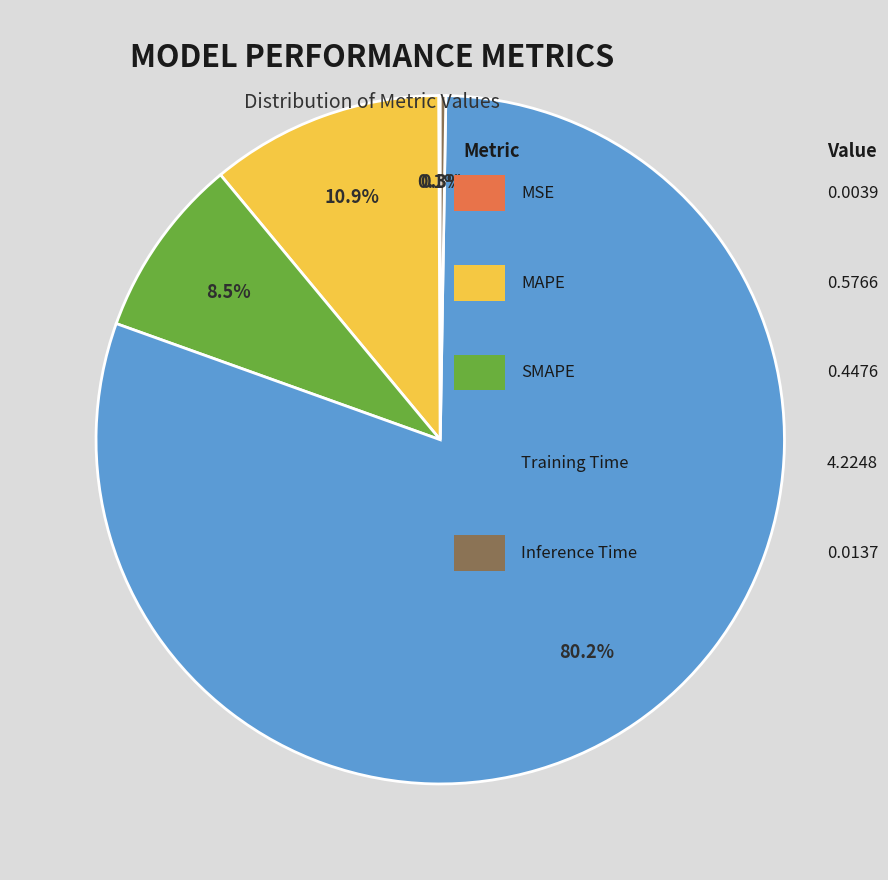

To the nearest percent, what is the average slice percentage?

20%